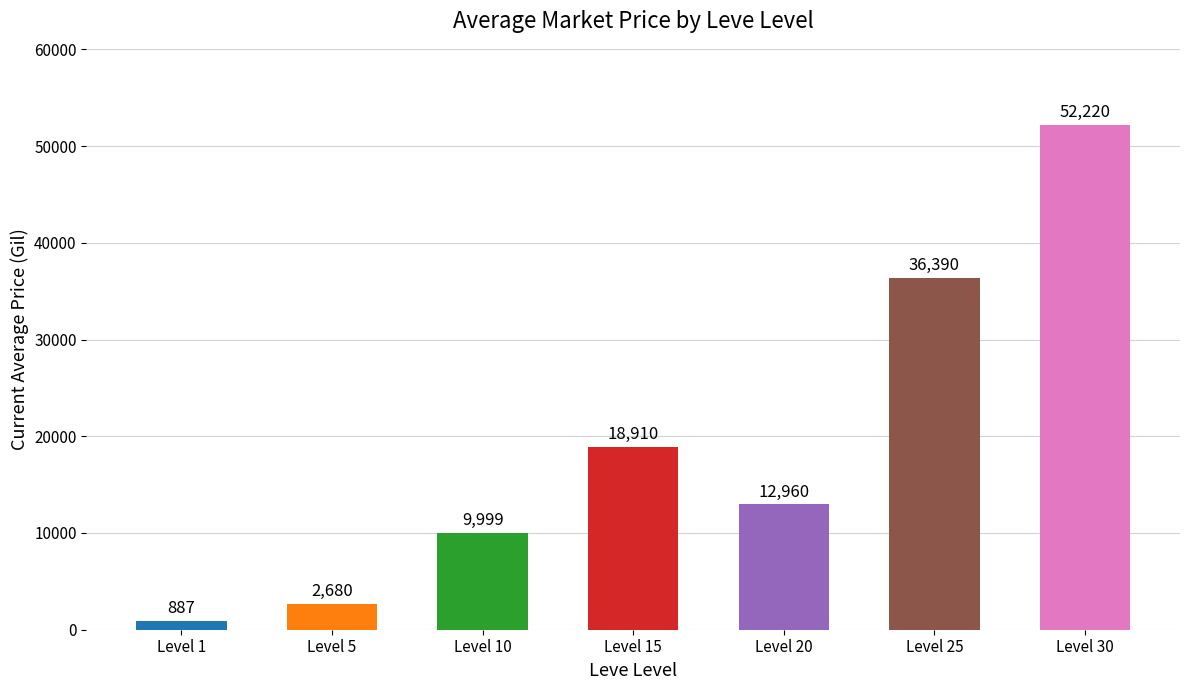

What is the approximate value at Level 10?

9999.0